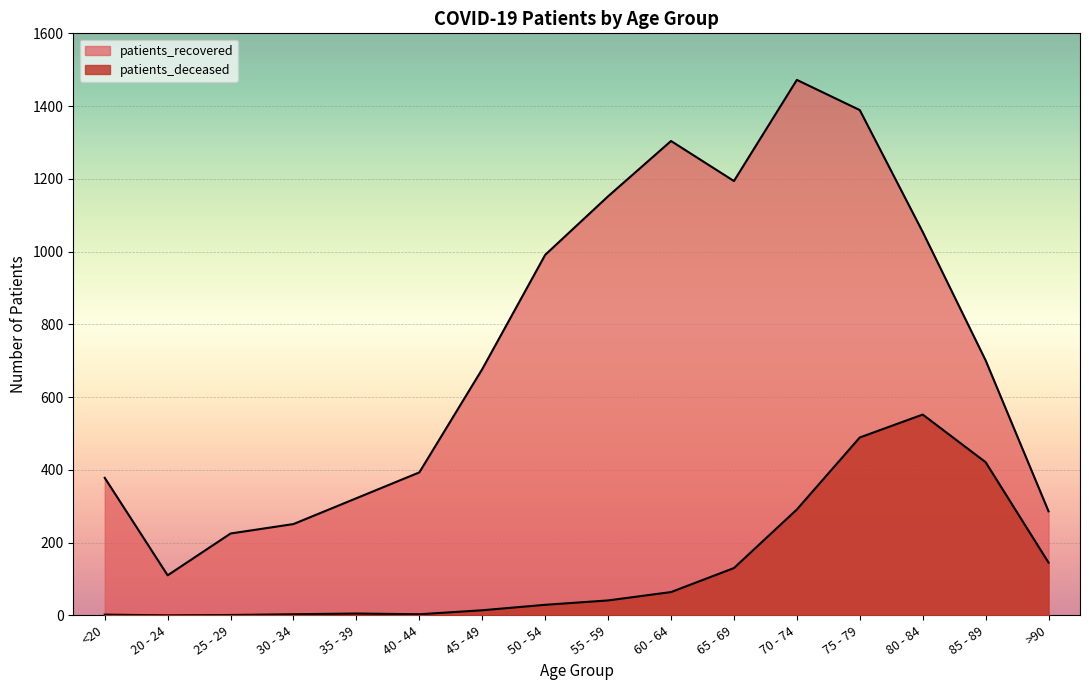

Which series has the widest spread of values?

patients_recovered